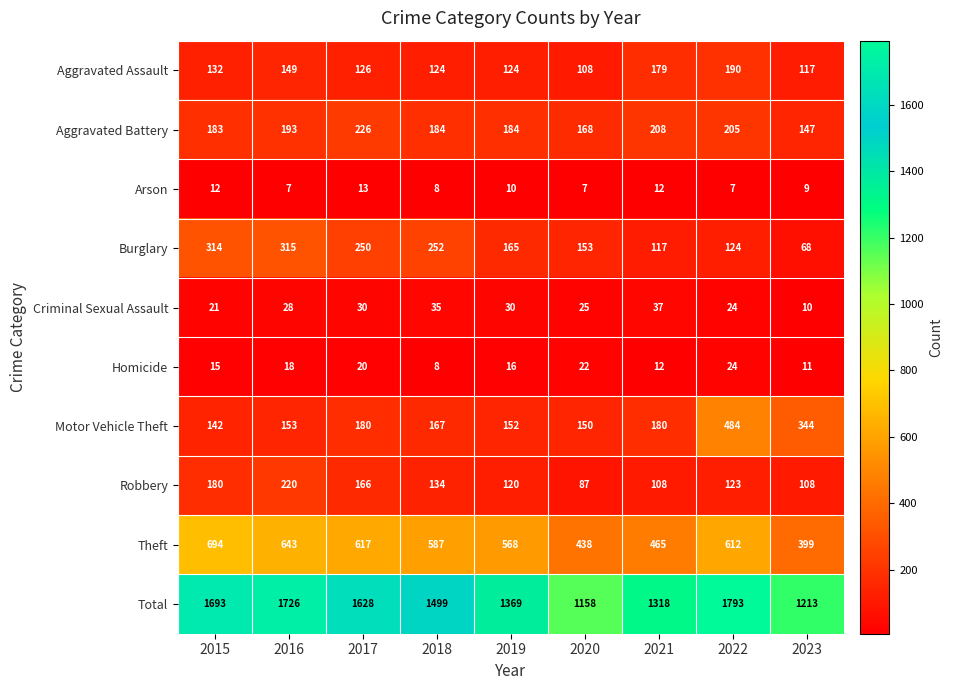

What is the sum of the Aggravated Battery values at 2018 and 2015?

367